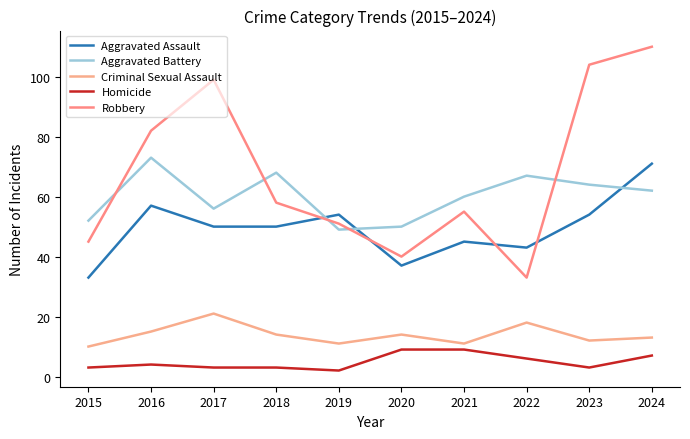

Between 2015 and 2018, which series saw the biggest shift?

Aggravated Assault